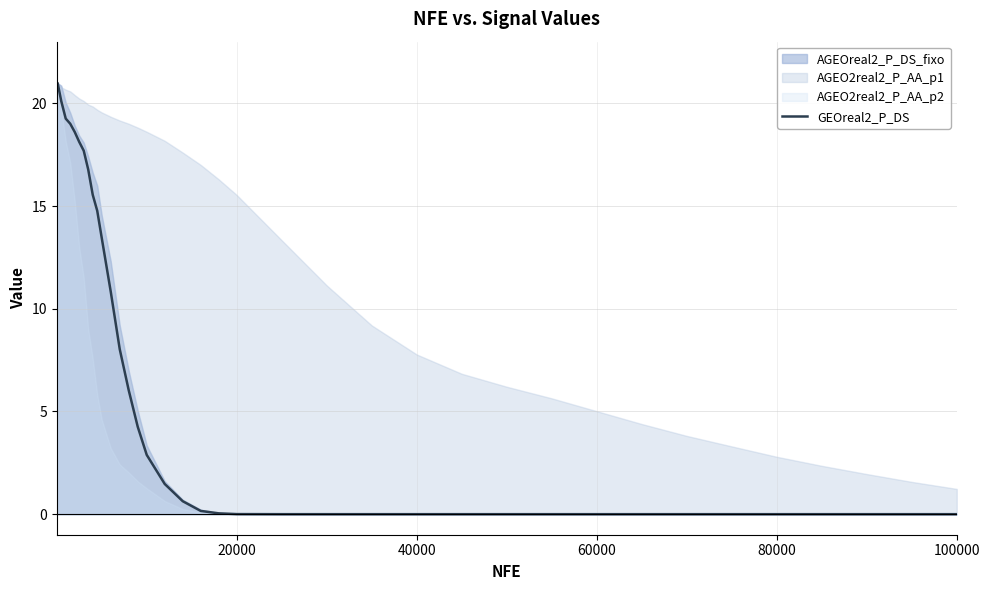

How many lines are shown in the chart?

1